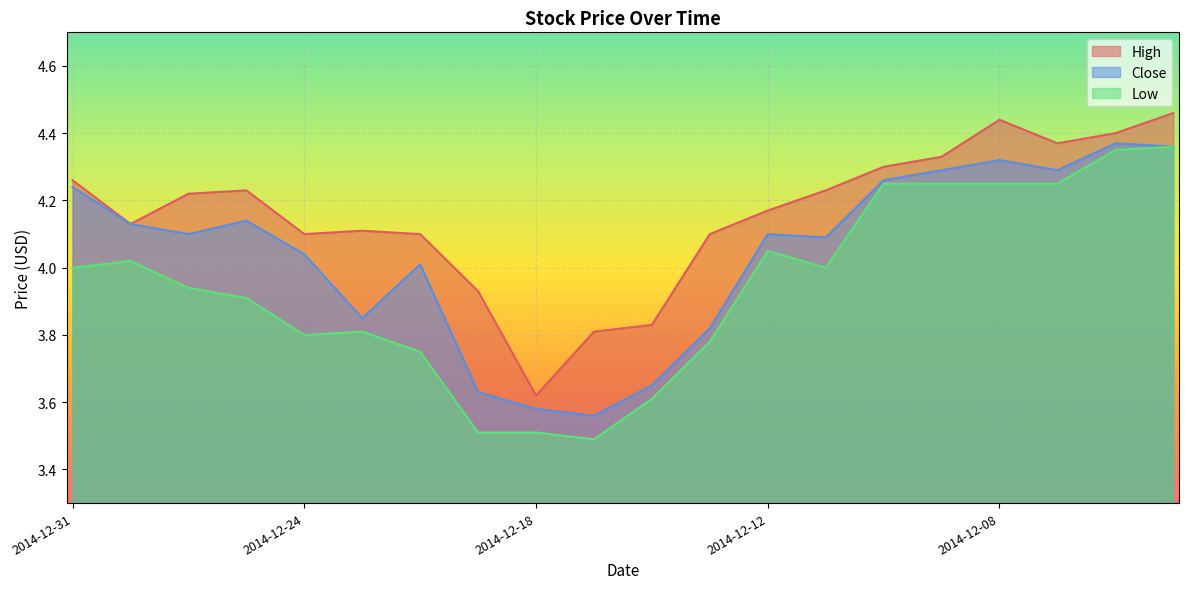

How many lines are shown in the chart?

3